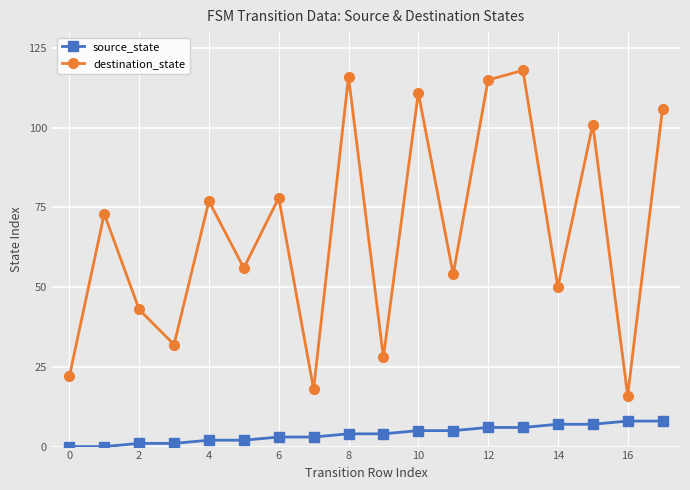

Which series has the largest total across all categories?

destination_state